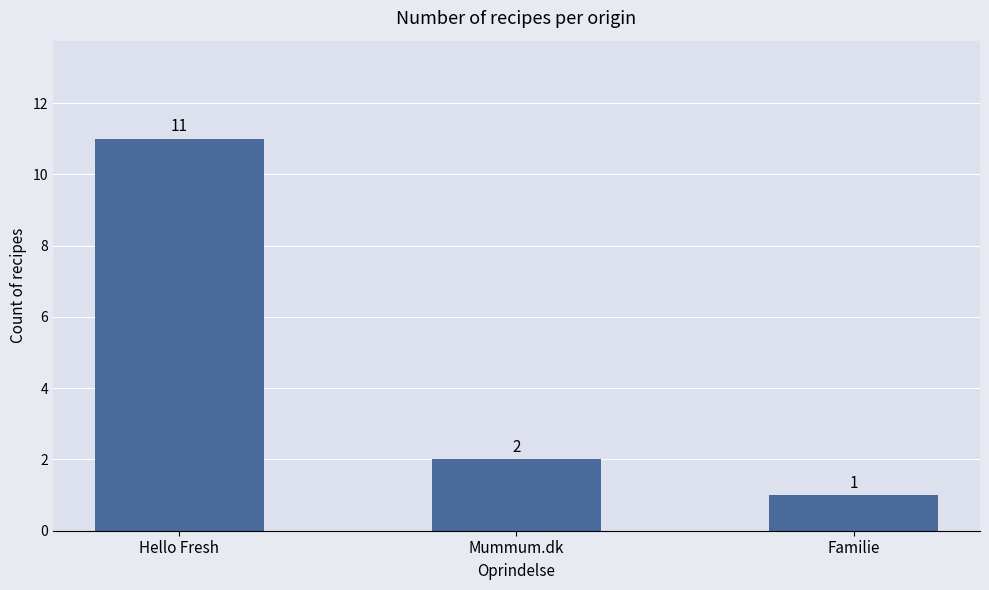

Reading left to right, transcribe all the data shown in this chart.

11	2	1